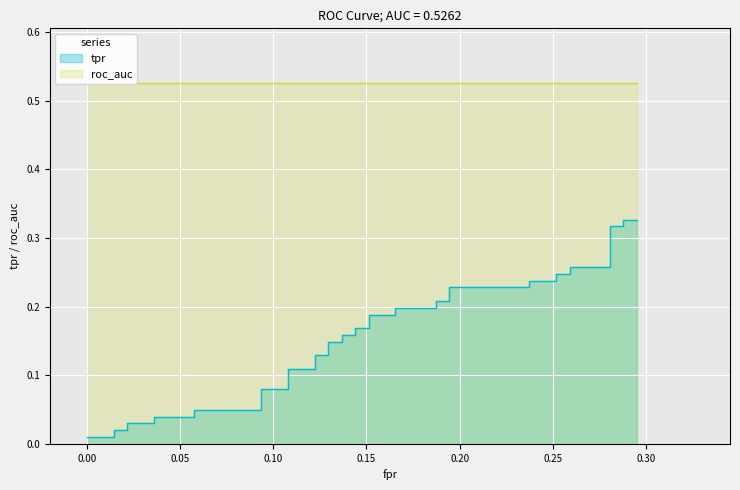

True or false: fpr has a value of 0.0 at roc_auc.

False